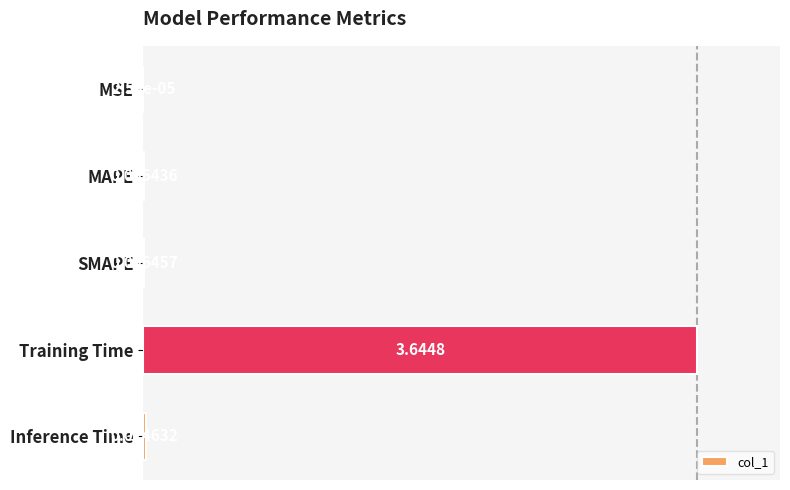

What is the sum of all values?

1.0